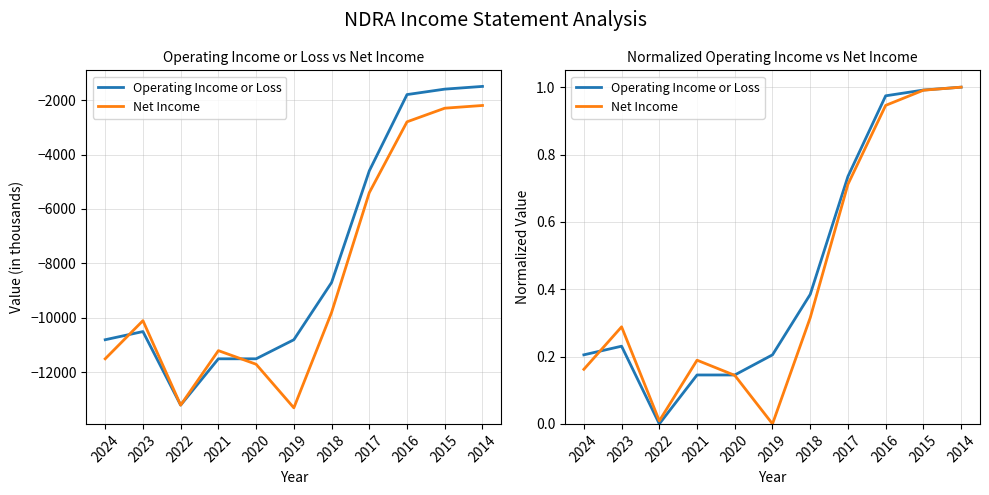

Is the value of Net Income at 2020 greater than the value of Operating Income or Loss at 2015?

No